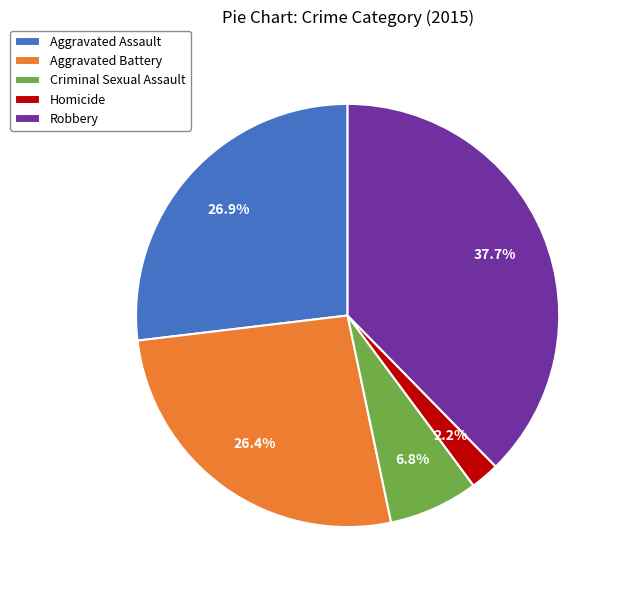

How many slices are in this pie chart?

5